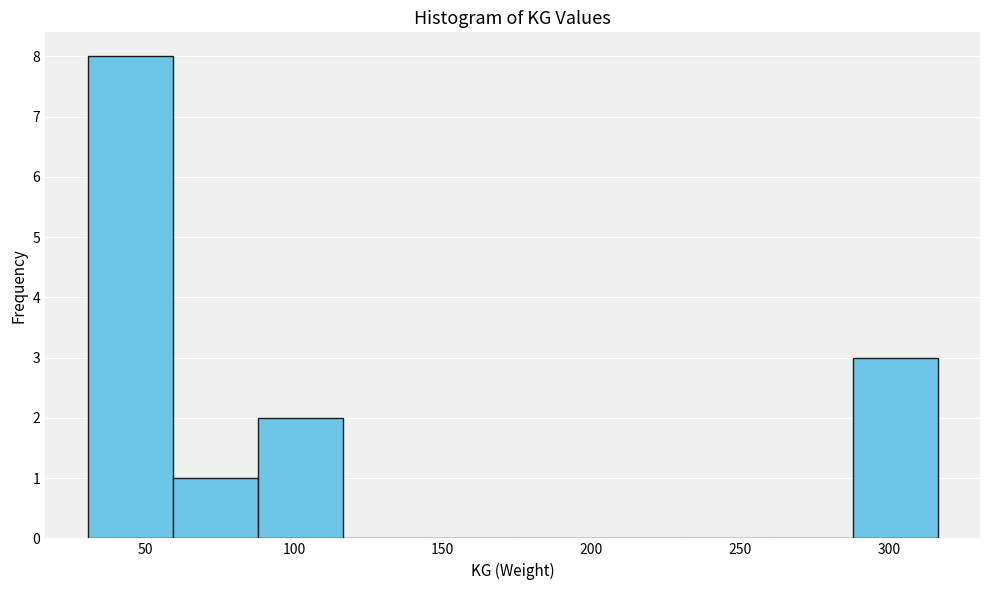

Which range on the x-axis has the tallest bar?

30 to 60